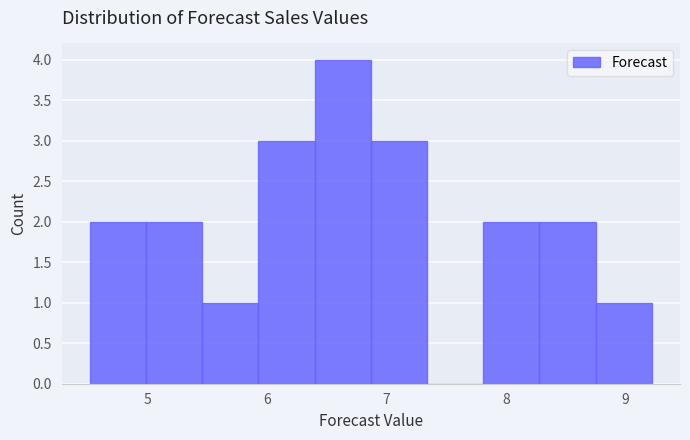

Which range on the x-axis has the tallest bar?

6.4 to 6.9